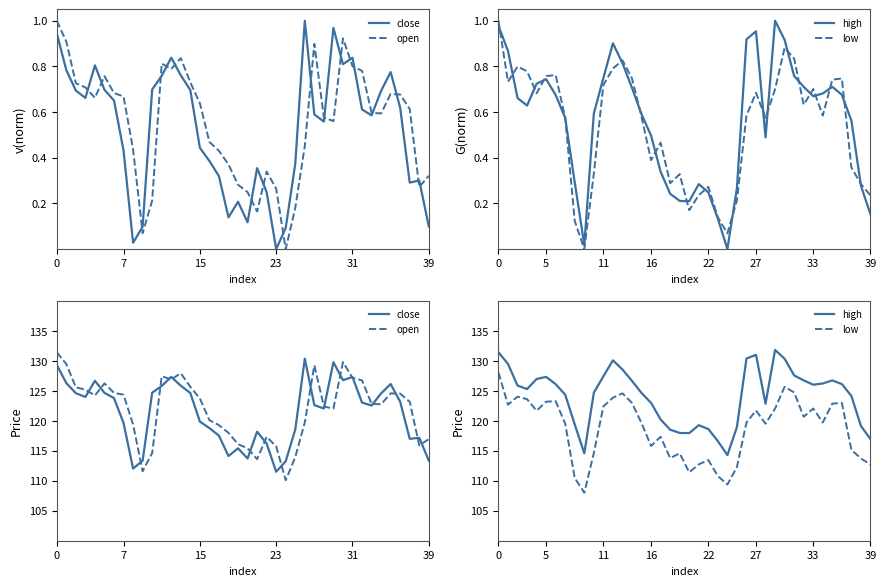

Rank the series at 27 from highest to lowest value.

high, open, close, low